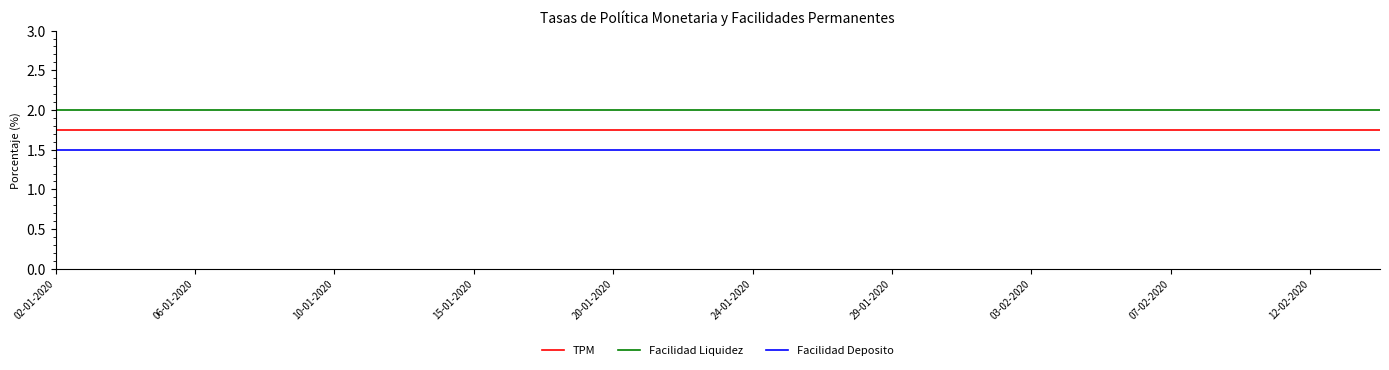

Which series has the largest total across all categories?

Facilidad Liquidez